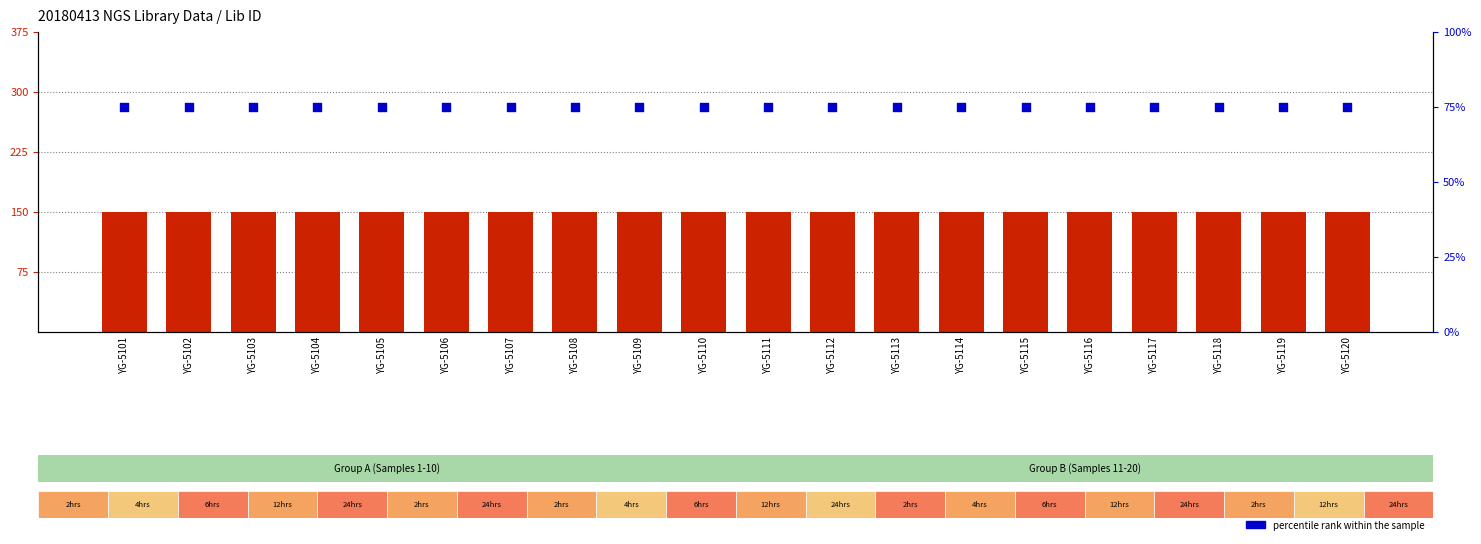

What is the total value across all series at YG-5109?

225